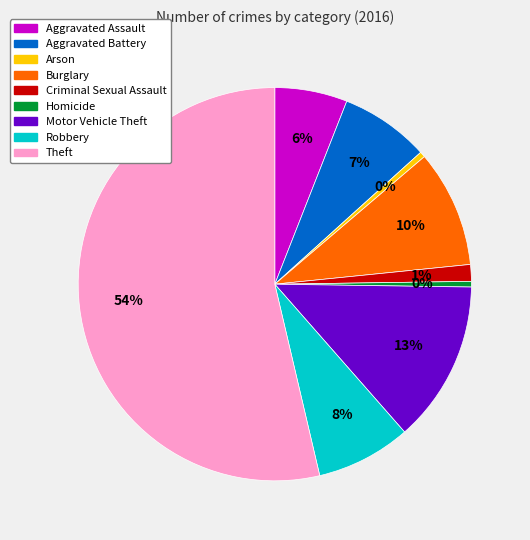

How many segments does this pie chart have?

9